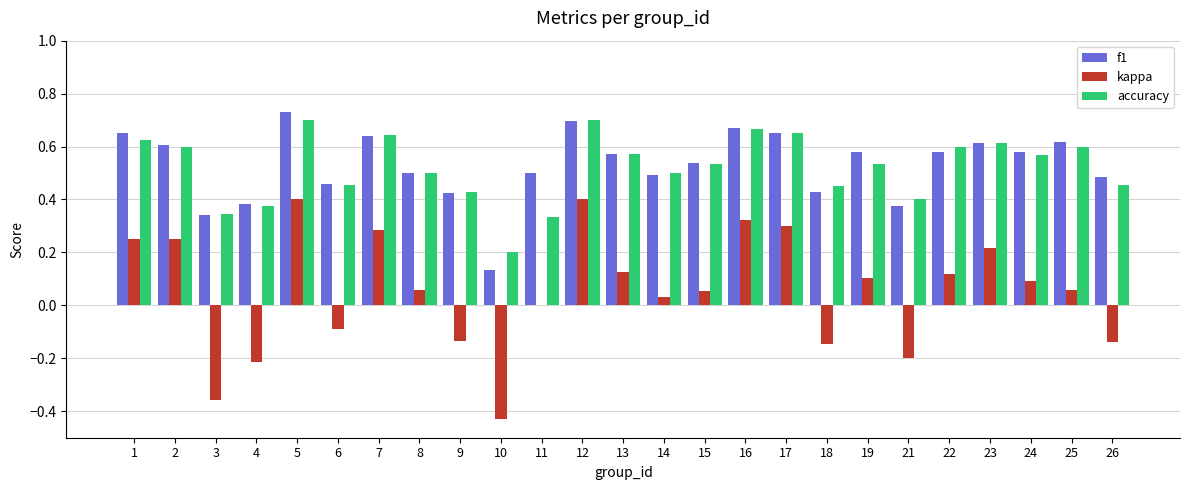

Is it true that kappa equals 0.1 at 7?

False